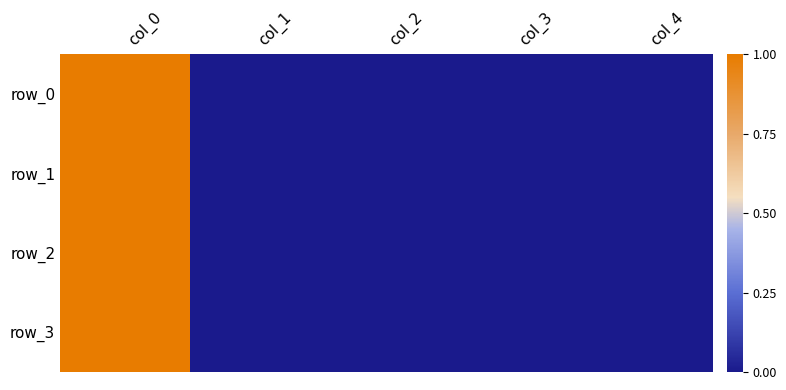

At which category is the sum across all series the highest?

col_0